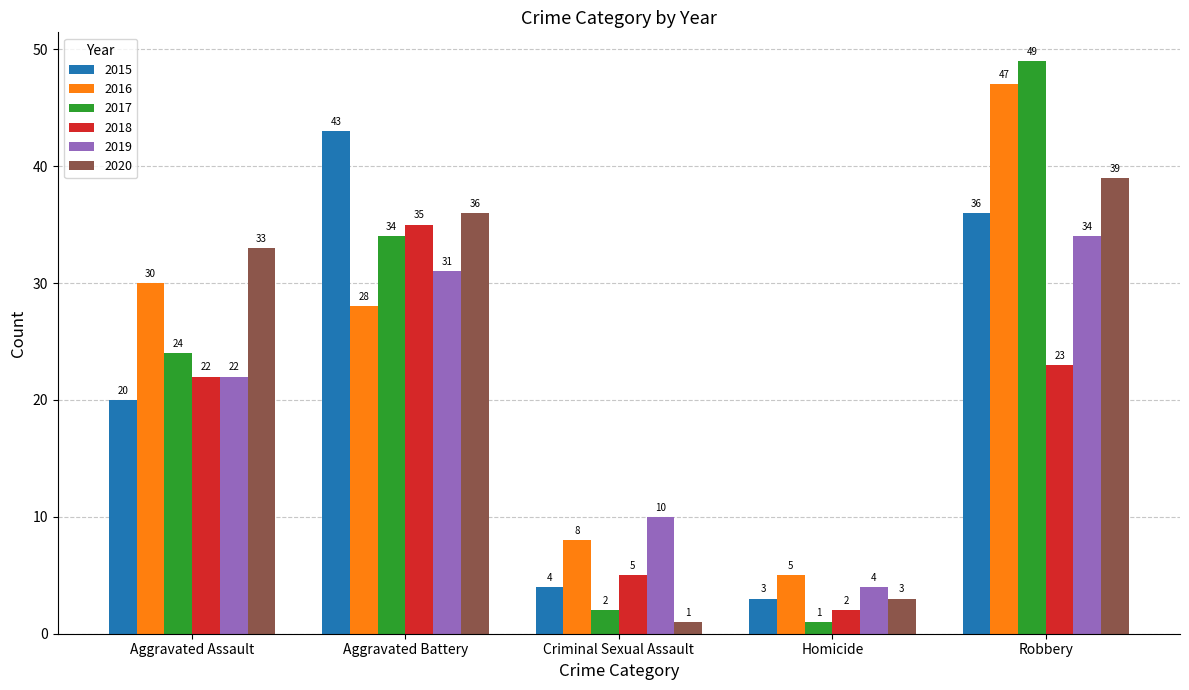

Rank the categories by 2016 value from highest to lowest.

Robbery, Aggravated Assault, Aggravated Battery, Criminal Sexual Assault, Homicide